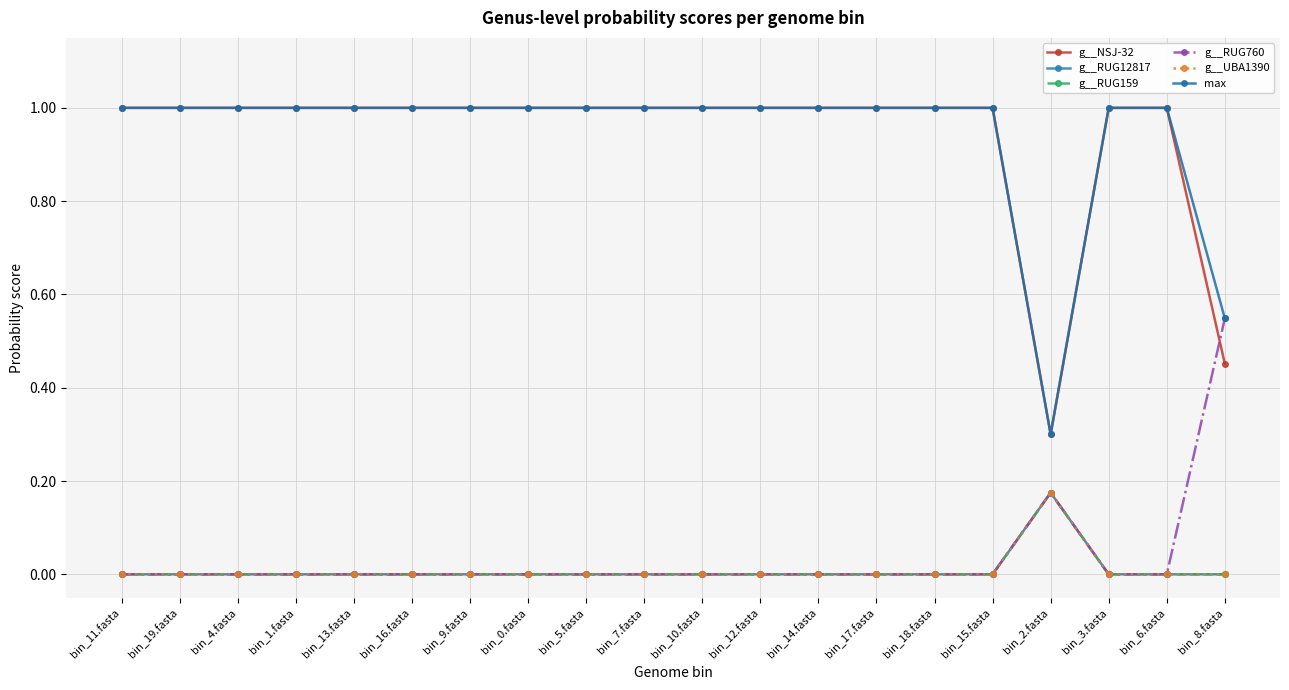

At which category does g__RUG760 reach its first local peak?

bin_2.fasta